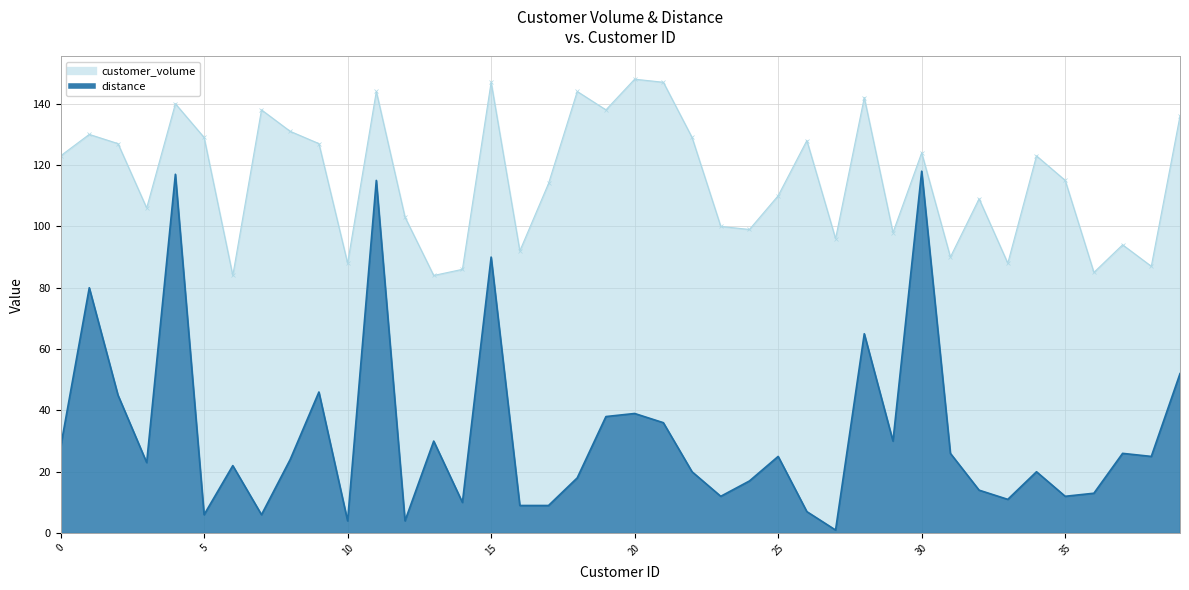

What is the difference between the second highest and minimum values in the distance series?

116